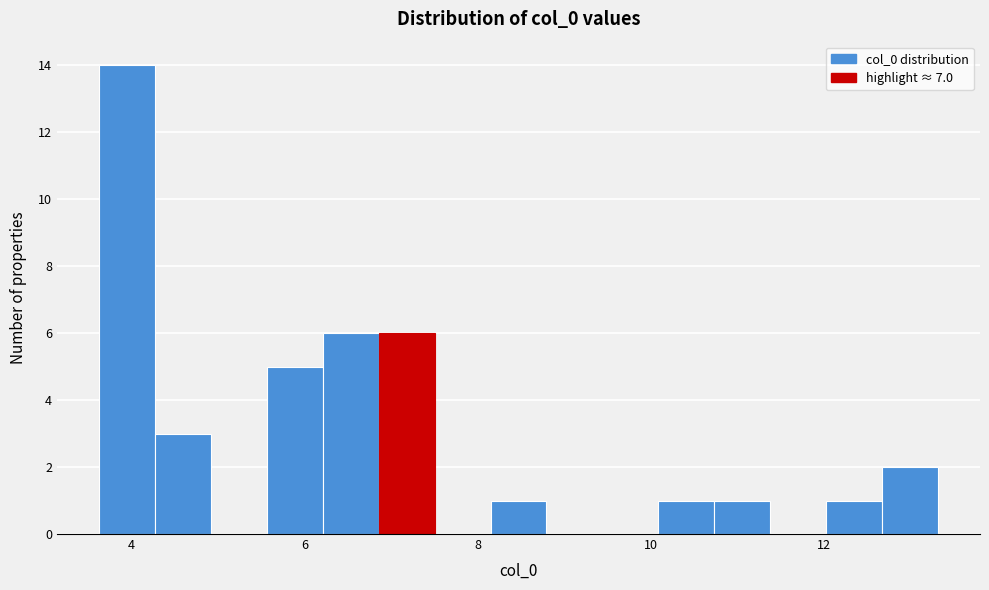

Read against the x-axis, roughly where is the centre of the tallest bar?

4.0